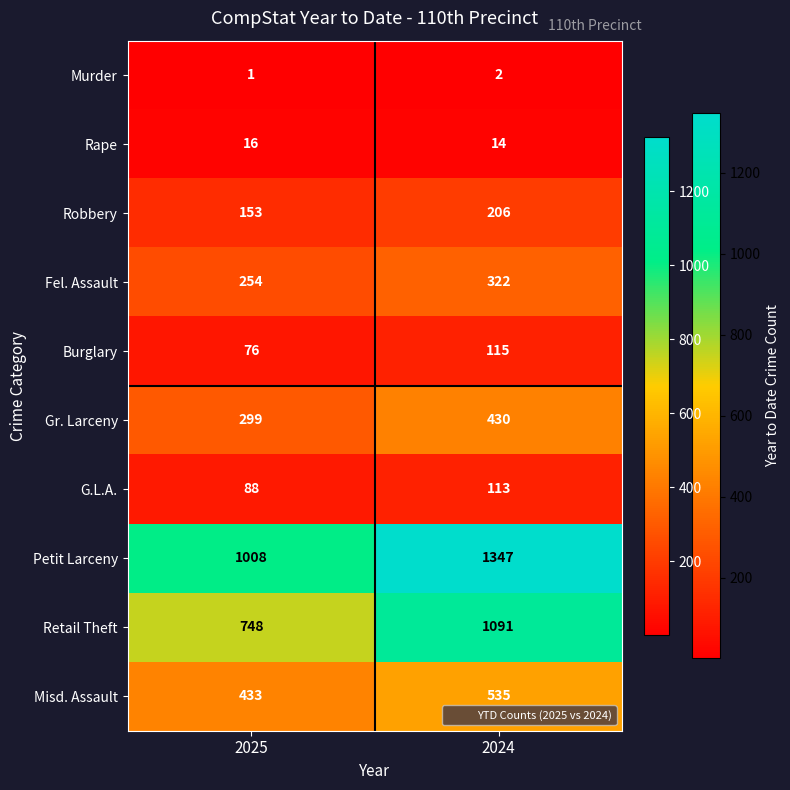

At which label does Burglary reach its minimum?

2025